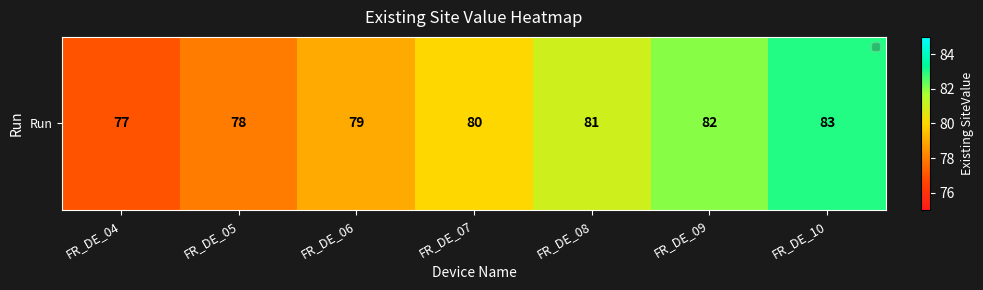

At which label does the data first exceed 80?

FR_DE_08